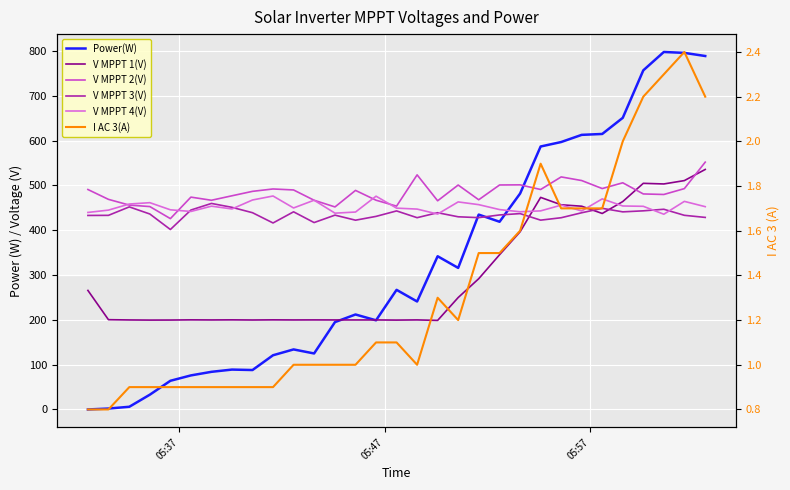

What are all the series names shown in the legend?

Power(W), V MPPT 1(V), V MPPT 2(V), V MPPT 3(V), V MPPT 4(V), I AC 3(A)